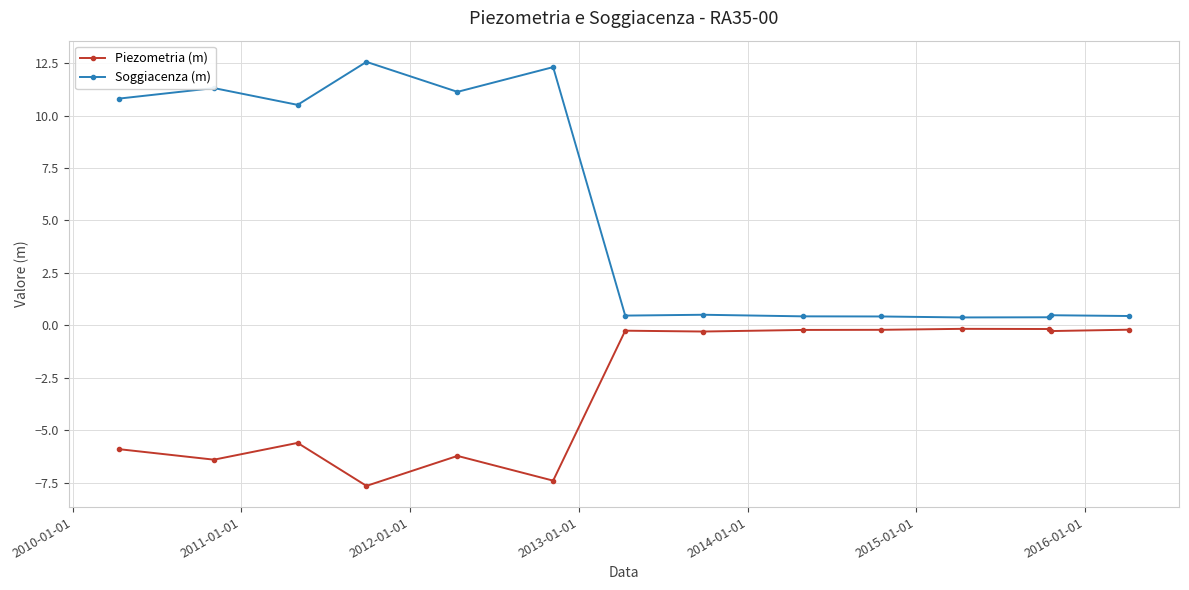

At how many categories does at least one series exceed 2?

6